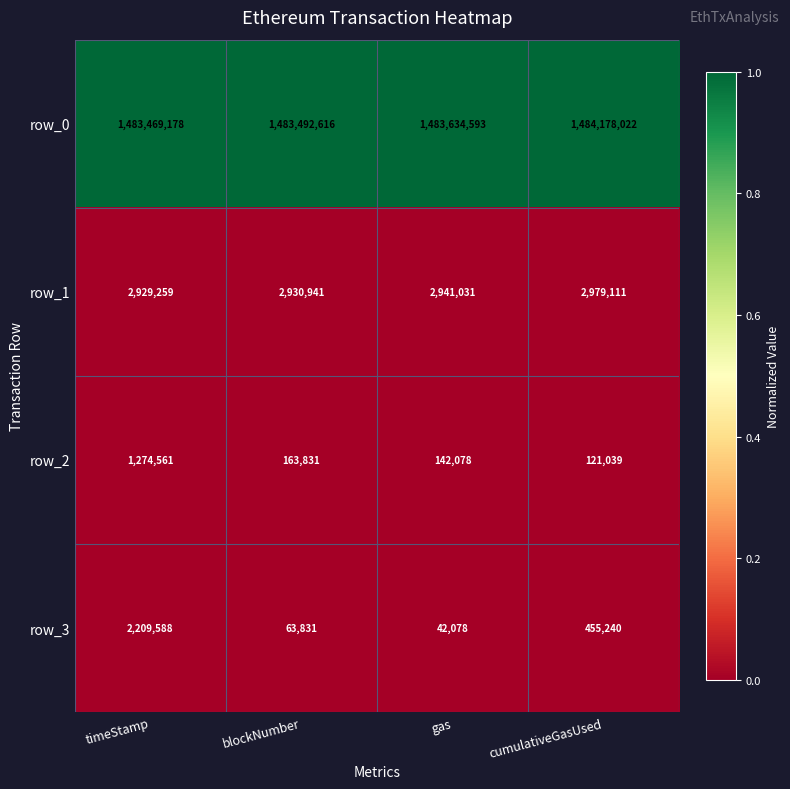

At which category is the sum across all series the highest?

timeStamp